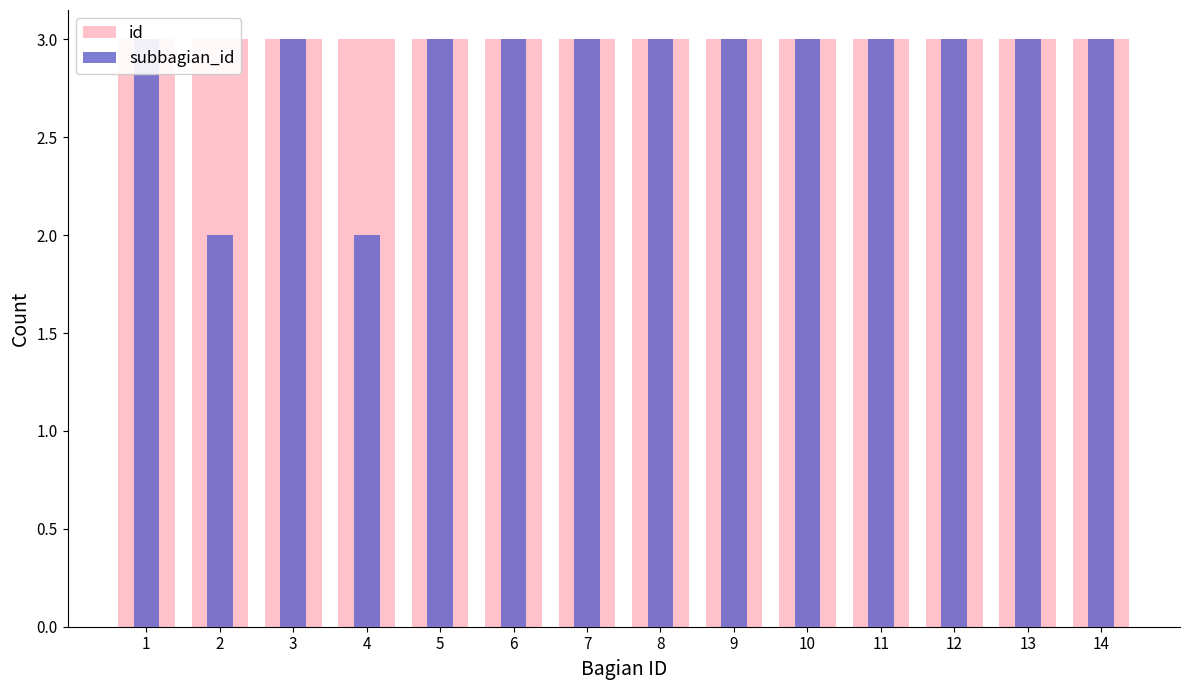

True or false: subbagian_id has a value of 1 at 12.

False